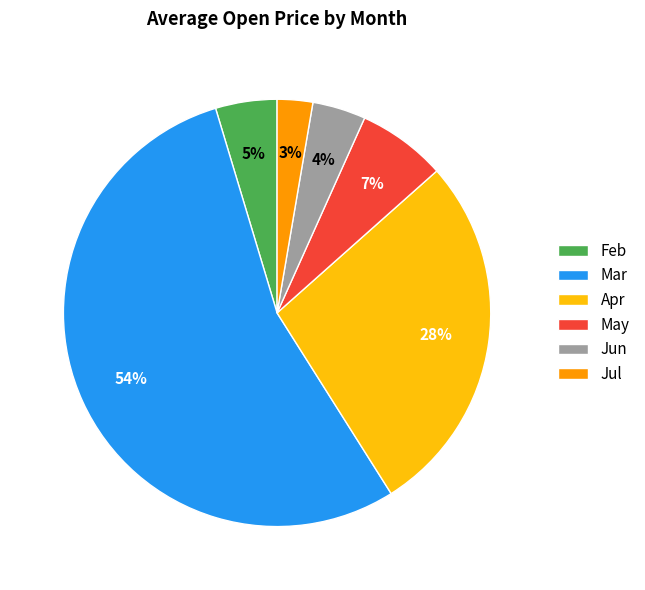

To the nearest percent, what is the combined percentage of Jun and May?

11%